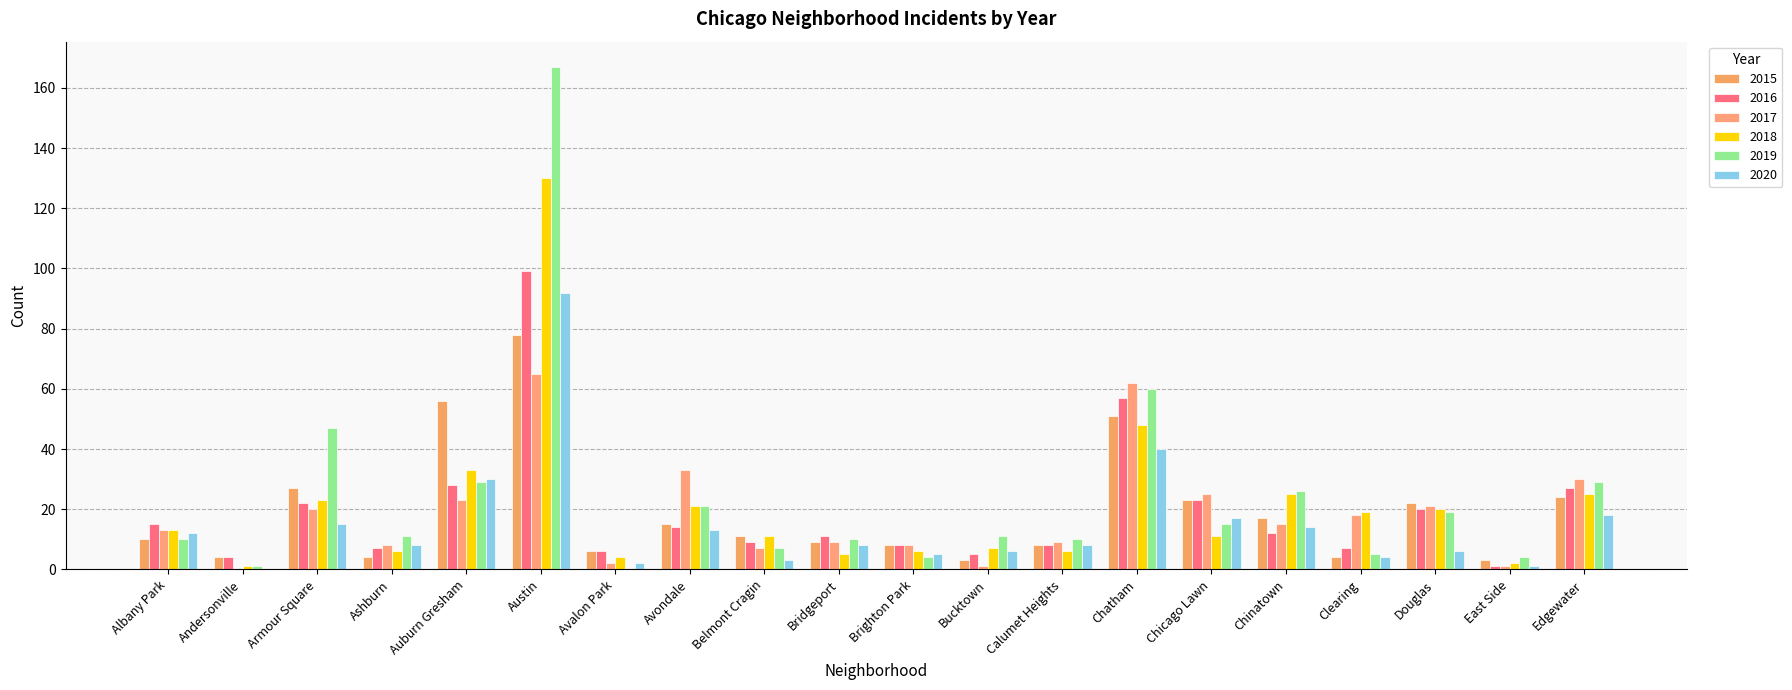

What value does the 2015 series have at Ashburn?

4